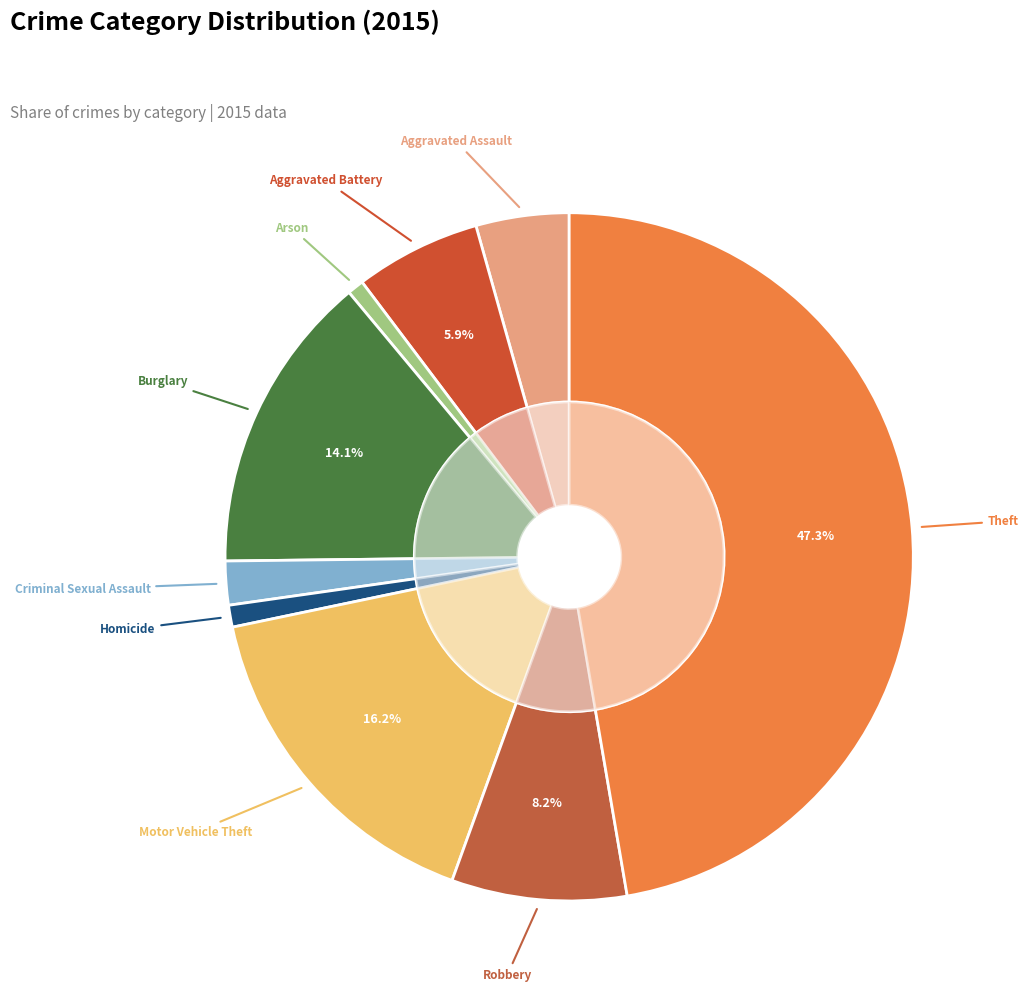

What percentage is the Robbery slice, to the nearest percent?

8%